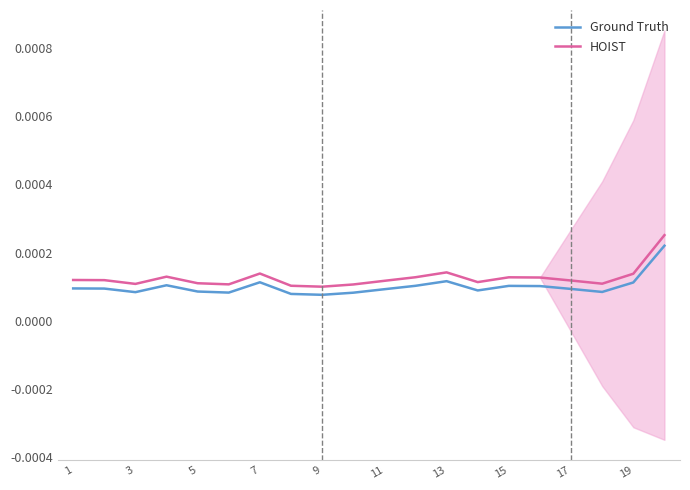

True or false: HOIST and Ground Truth cross at least once.

False